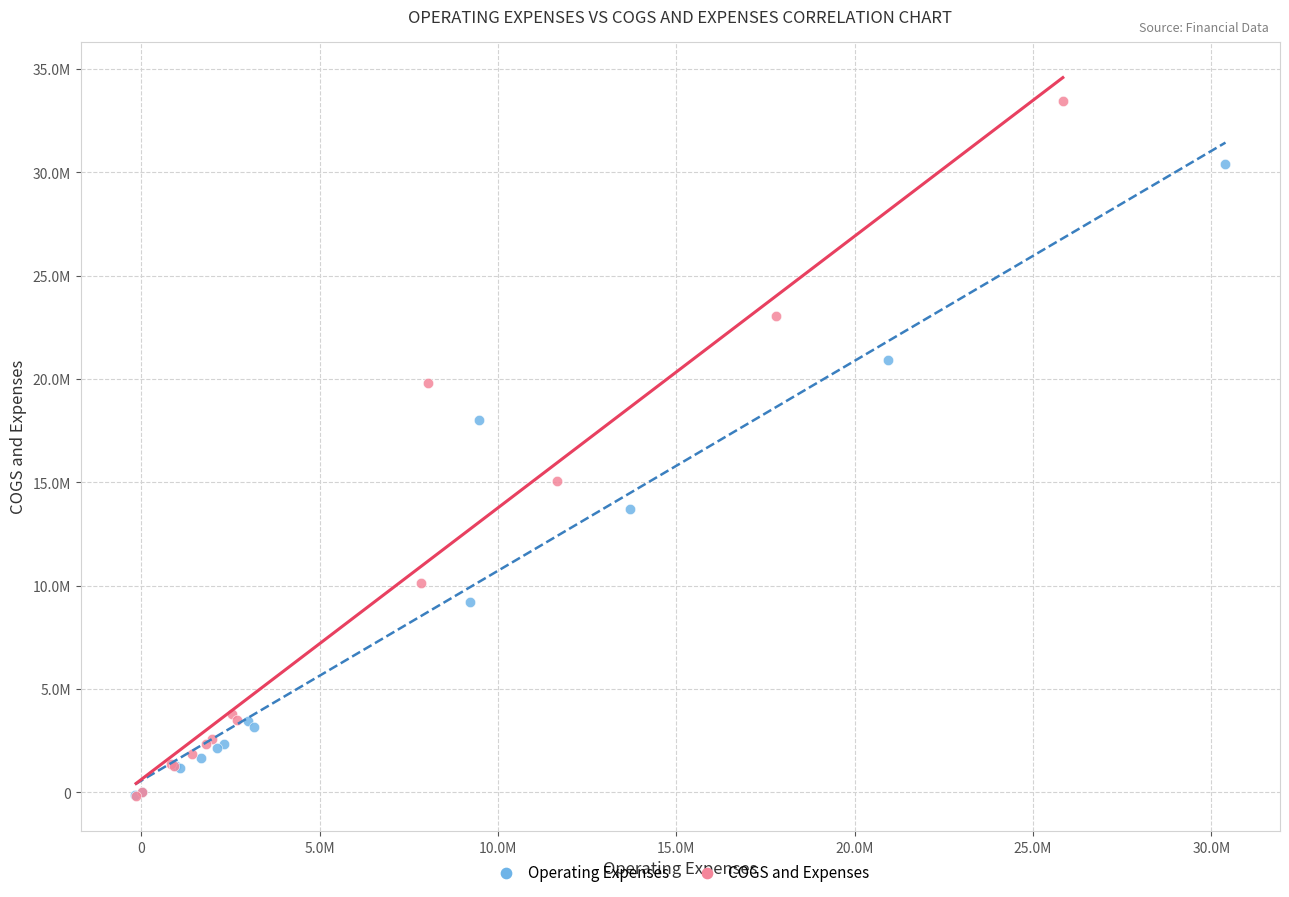

Which series has the widest spread of Y values?

COGS and Expenses